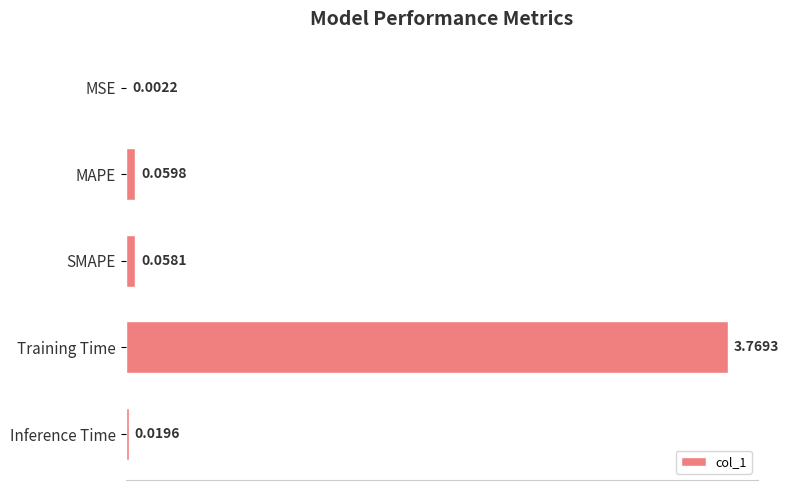

What is the sum of all values?

3.9